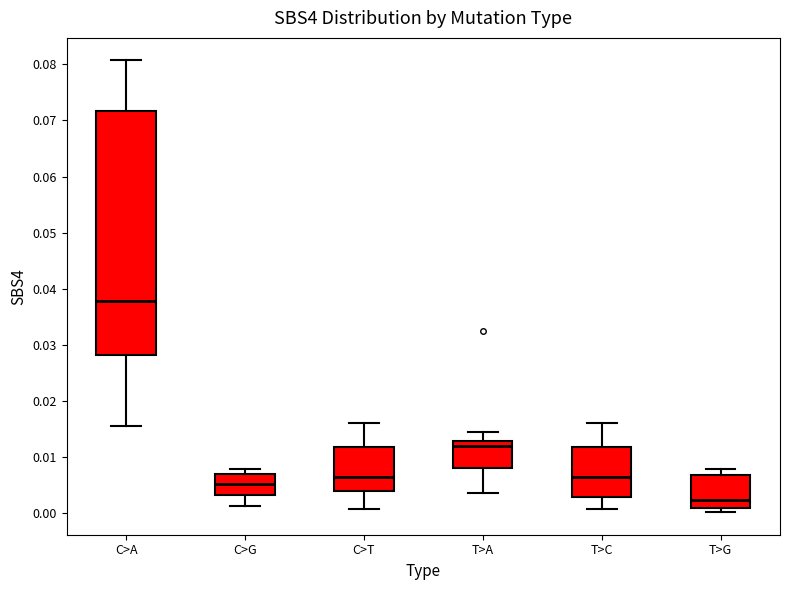

Which box's median line is the lowest?

T>G